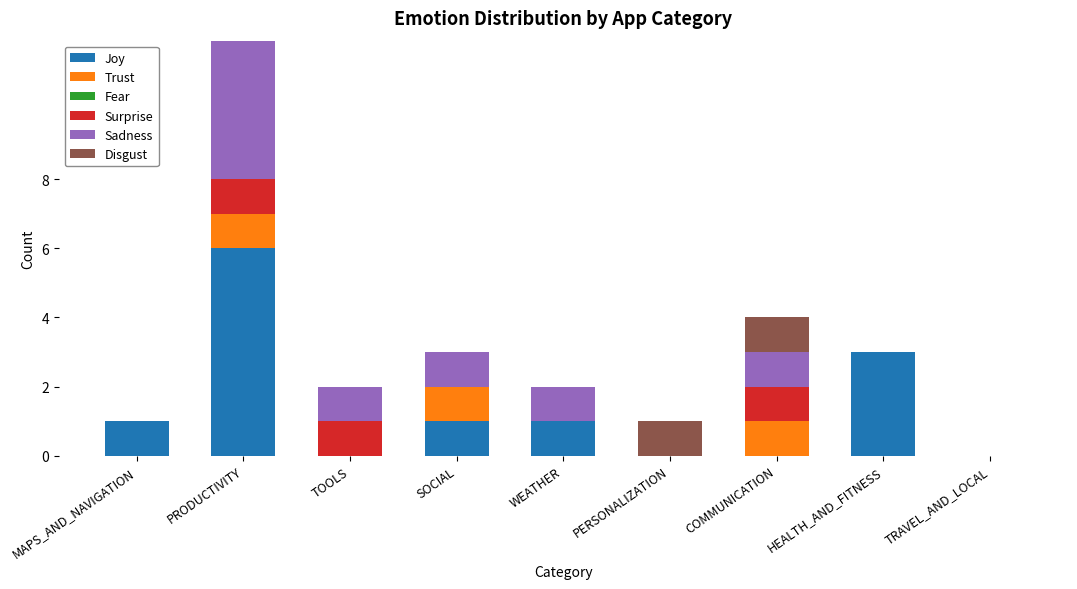

The value of Joy at HEALTH_AND_FITNESS is 3. True or false?

True